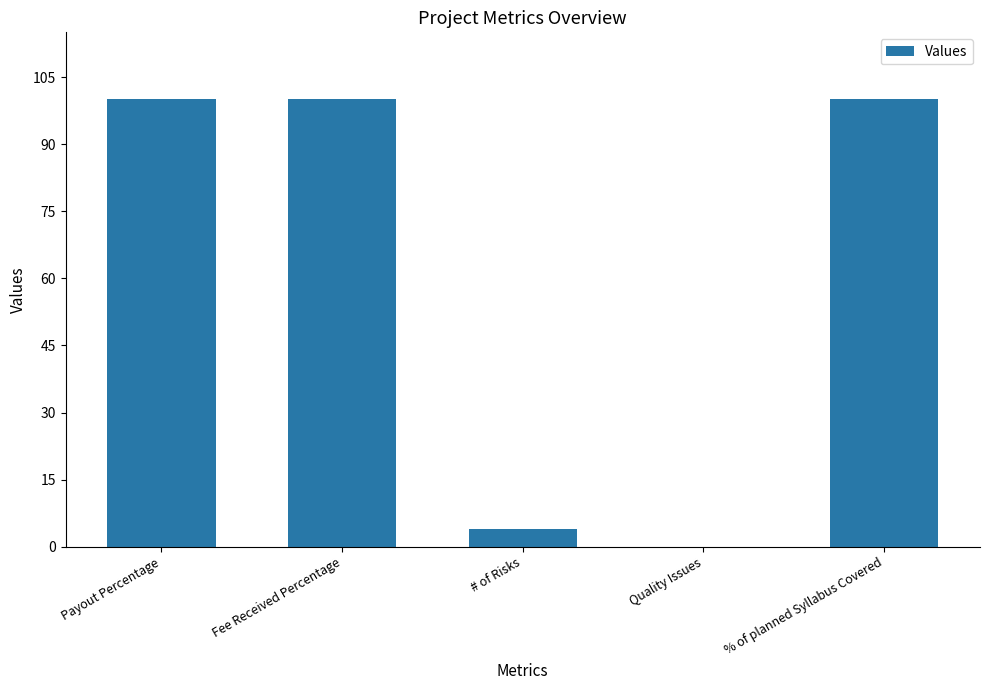

Is it true that the value at Payout Percentage is 171?

False